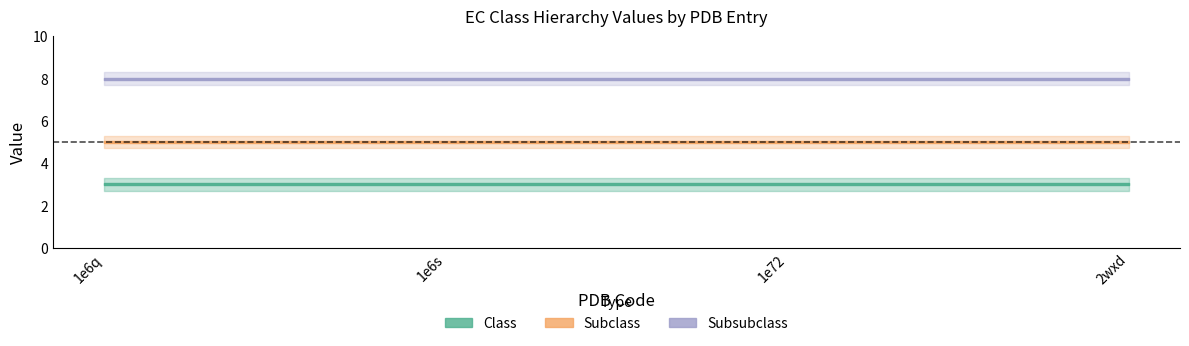

Where is Subclass nearest to the value 2?

1e6q